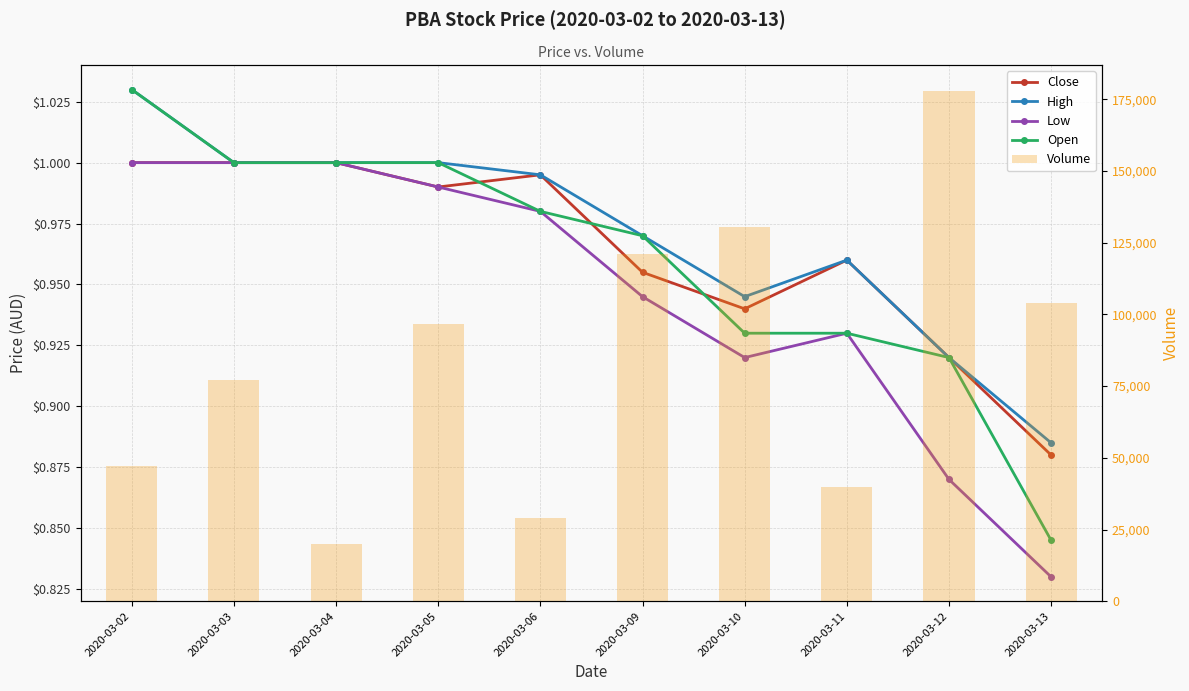

What is the value of the High bar at the 1st from the left?

1.0